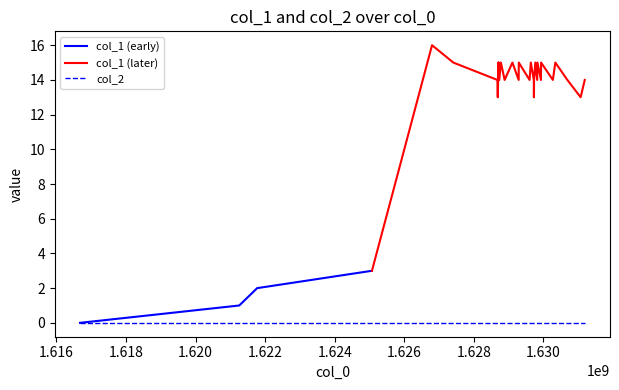

Rank the series by their maximum value, from lowest to highest.

col_2, col_1